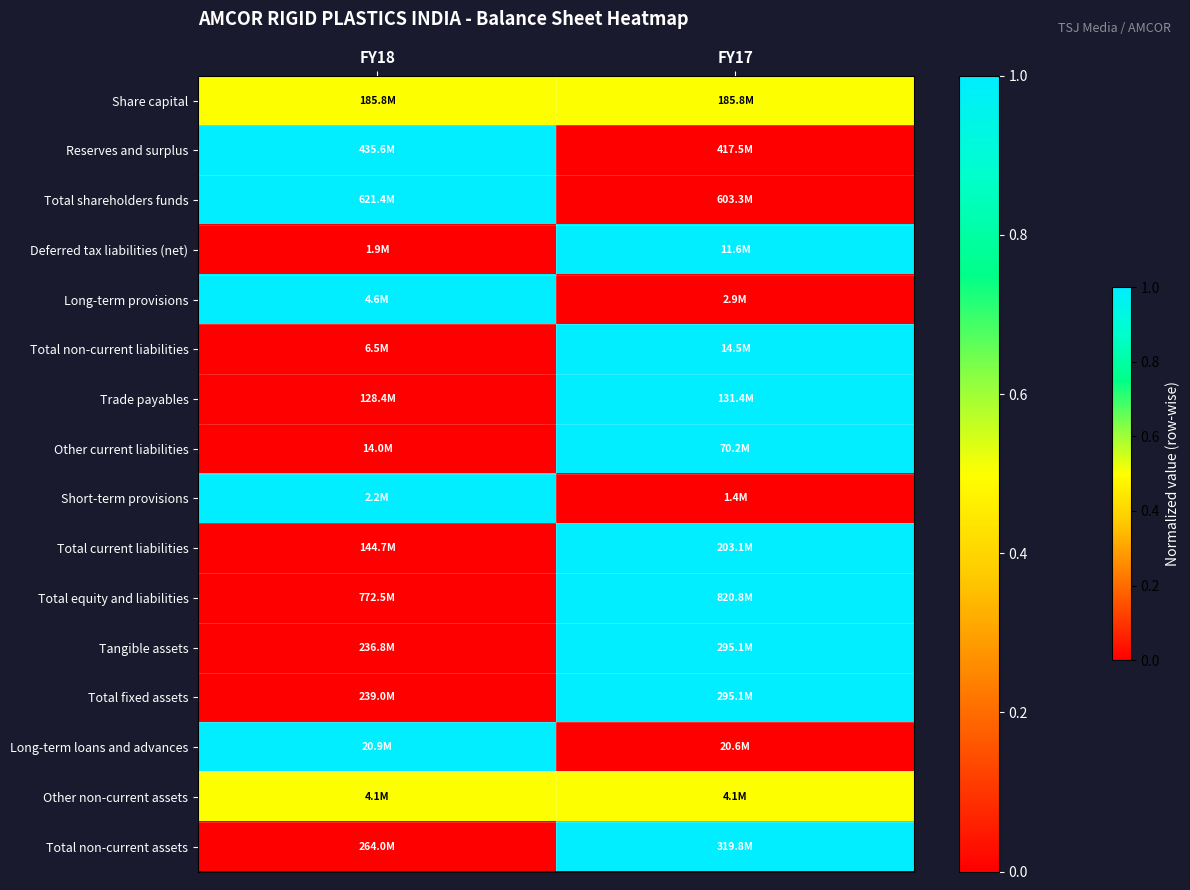

At which category is the sum across all series the highest?

FY17